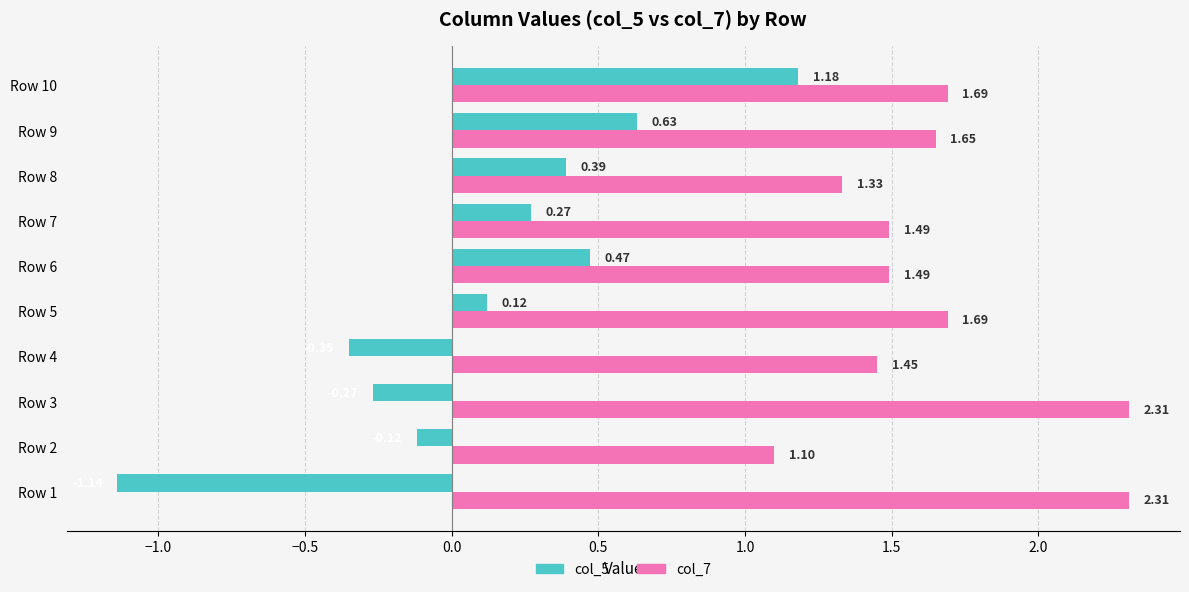

At which category is the sum across all series the highest?

Row 10